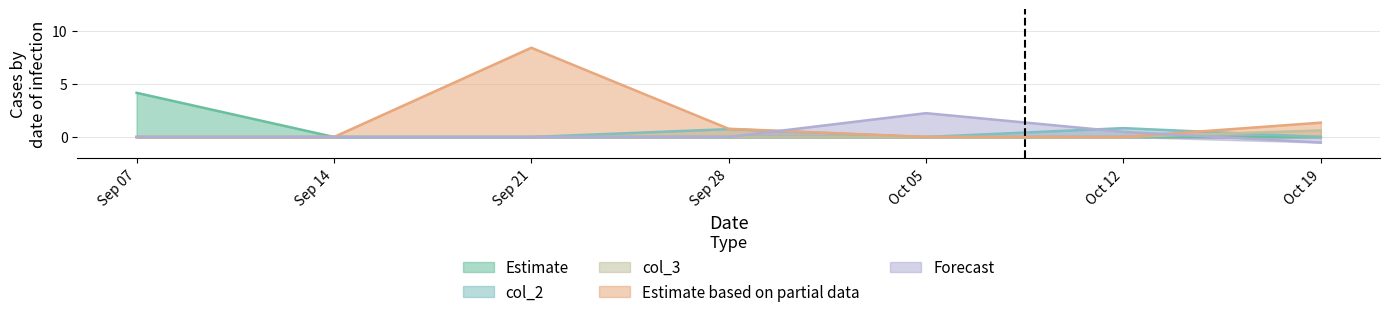

What is the difference between the col_2 values at Sep 21 and Oct 12?

0.8